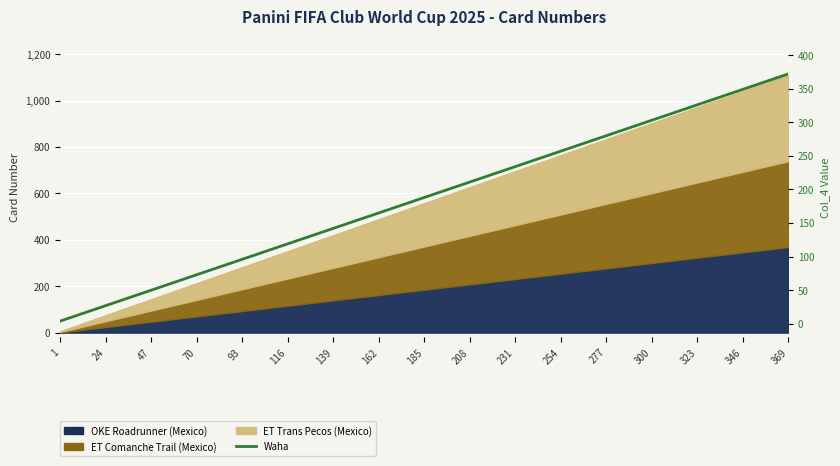

What is the sum of all values?

3196